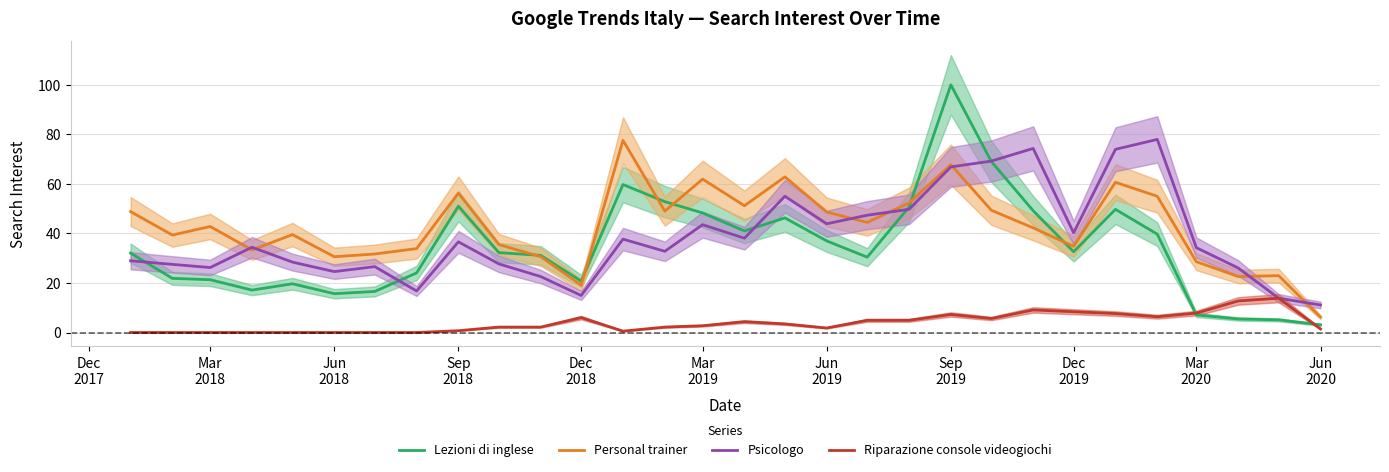

Which series has the widest spread of values?

Lezioni di inglese